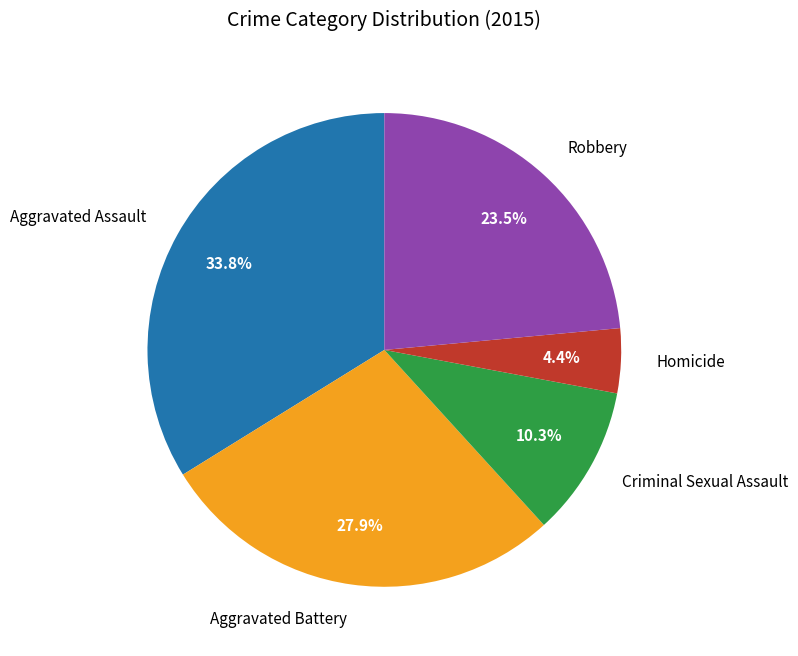

Rank the categories by value from highest to lowest.

Aggravated Assault, Aggravated Battery, Robbery, Criminal Sexual Assault, Homicide